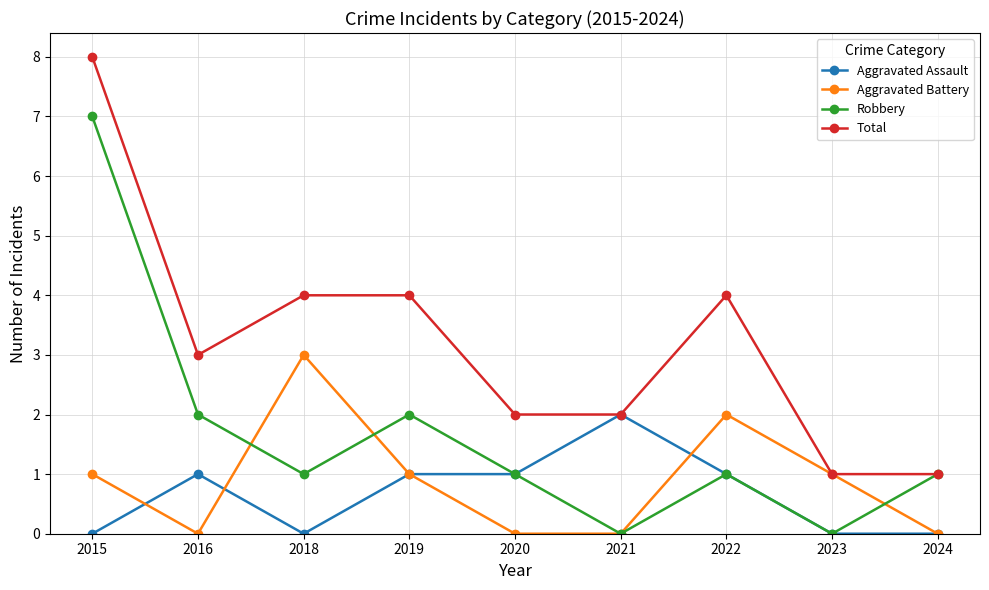

How many Aggravated Battery values are between 0 and 1?

7